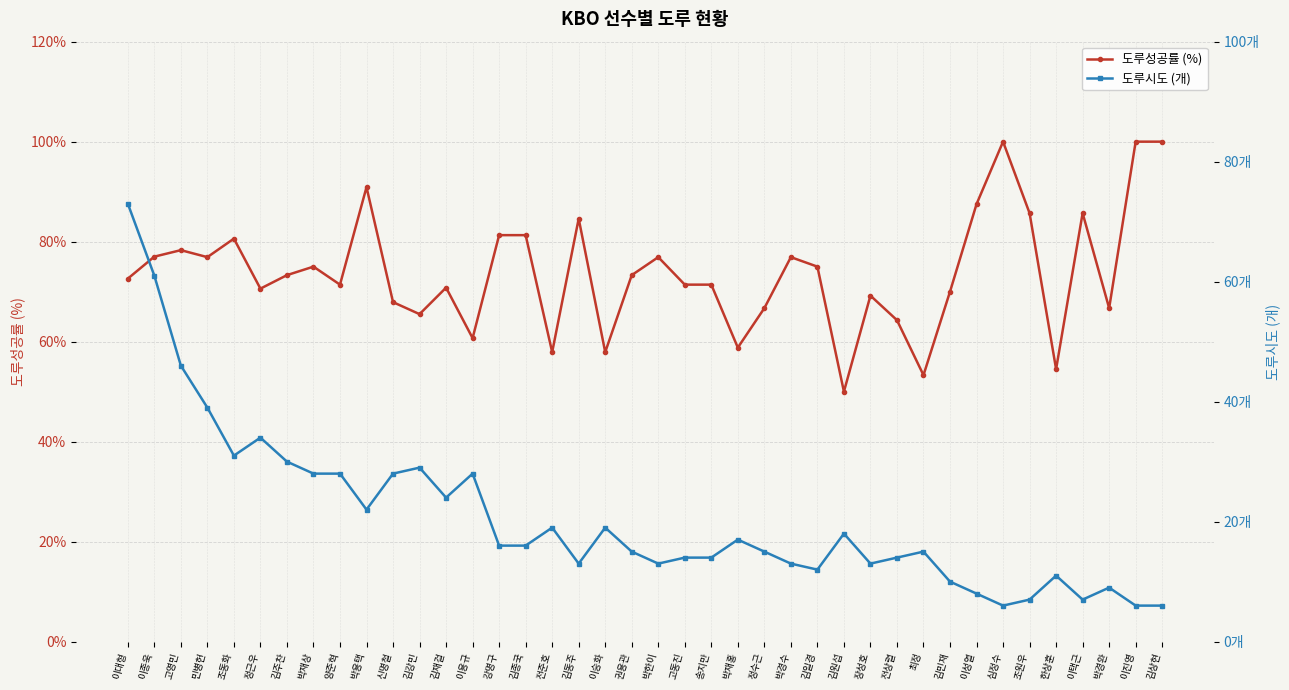

Does the chart display data point markers on the line(s)?

Yes